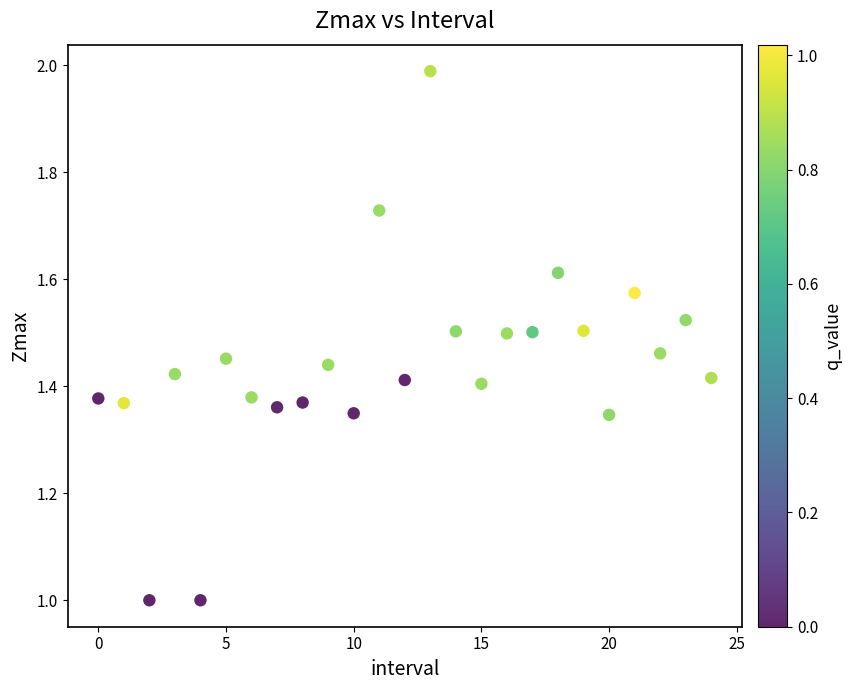

What is the range of Y values (max minus min)?

1.0